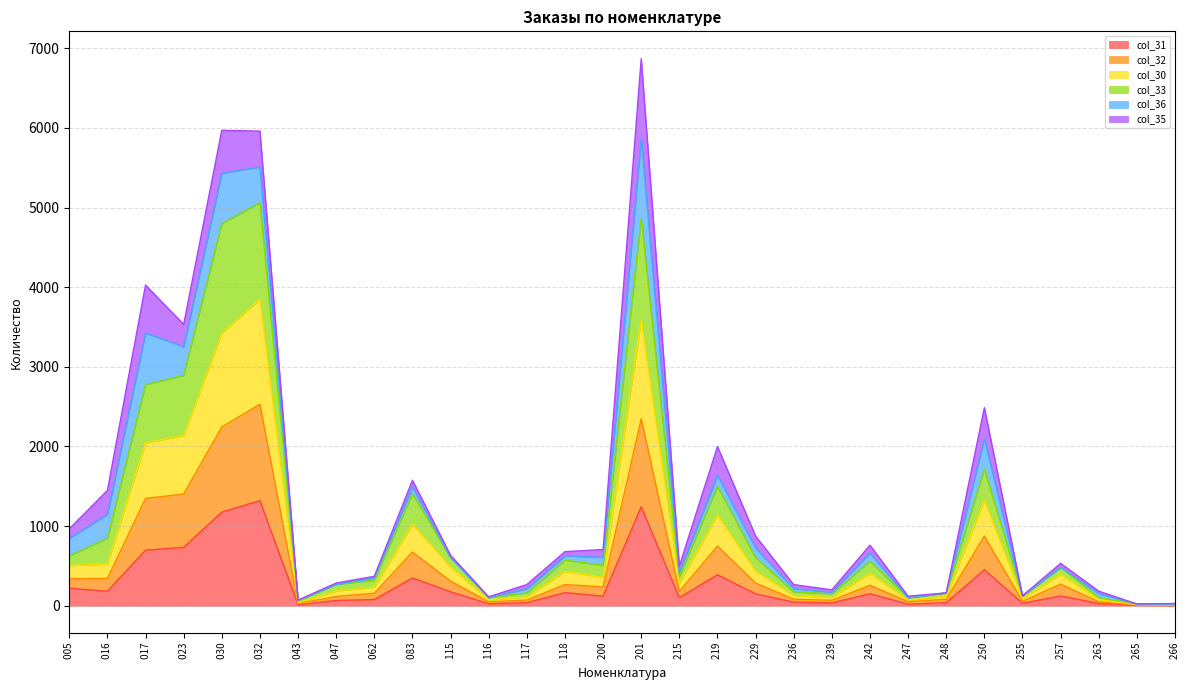

What is the smallest value displayed?

2.4